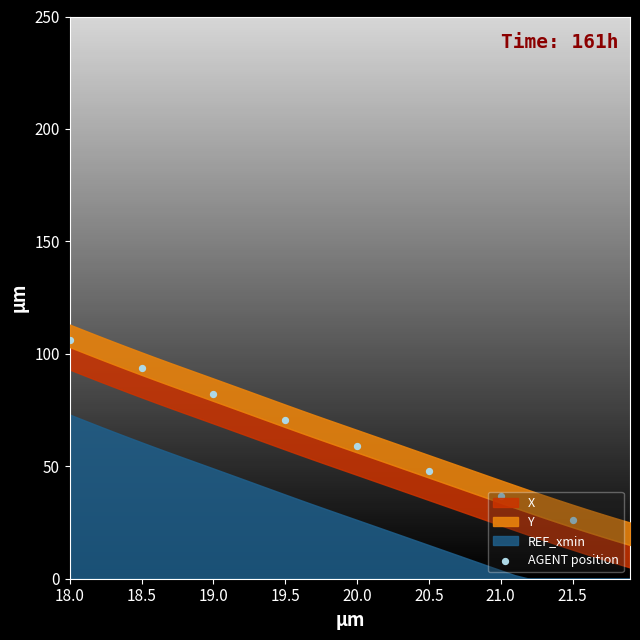

Approximately how many times larger is the value at 20.5 compared to 19.0?

0.6